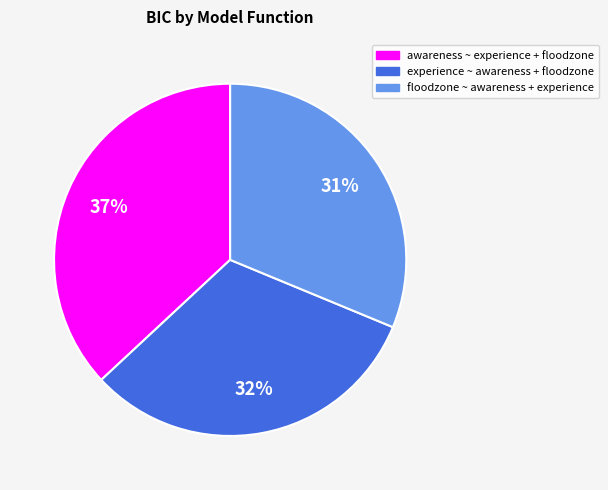

Which category has the smallest portion of the pie?

floodzone ~ awareness + experience